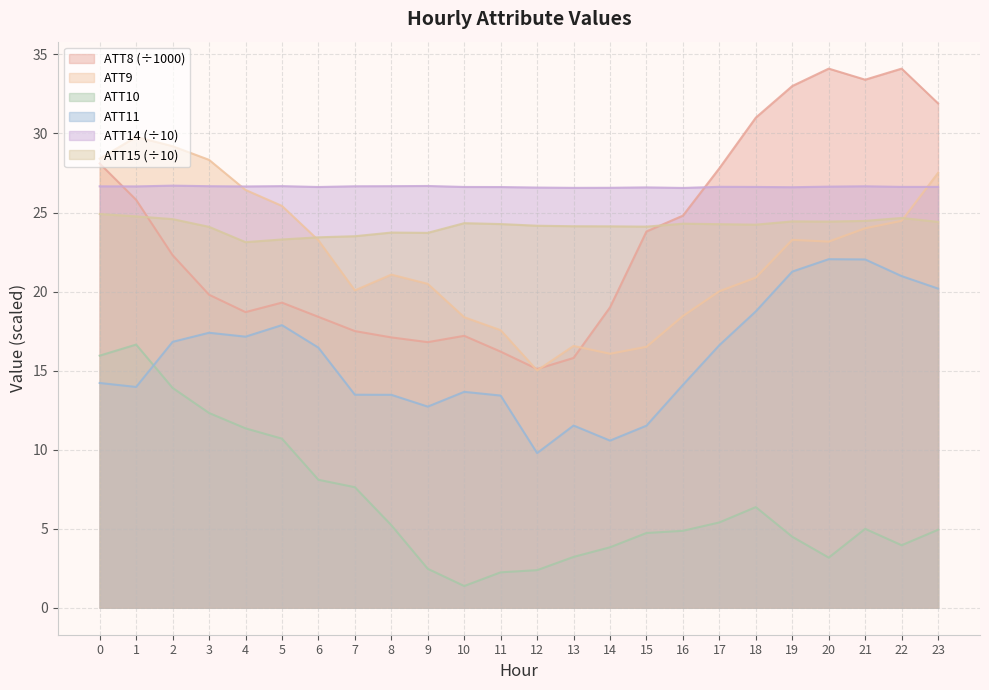

Which series has the largest total across all categories?

ATT14 (÷10)